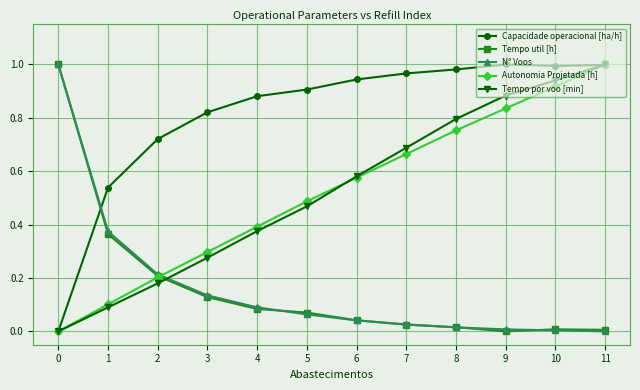

True or false: Tempo util [h] has a value of 0.1 at 3.

True